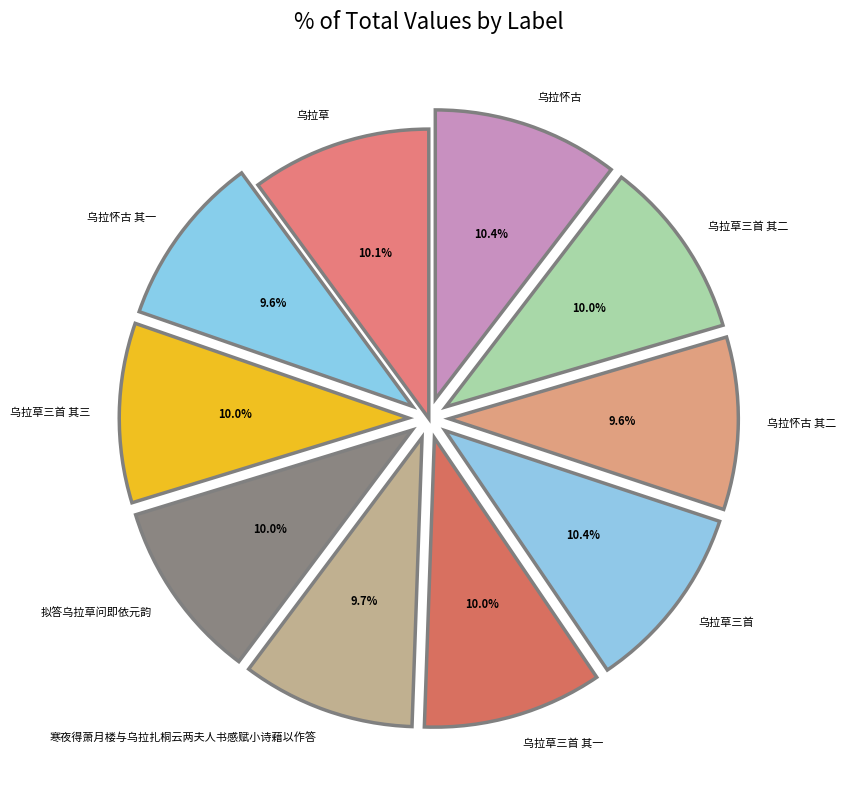

To the nearest percent, what is the combined percentage of 乌拉怀古 其二 and 乌拉草三首 其一?

20%